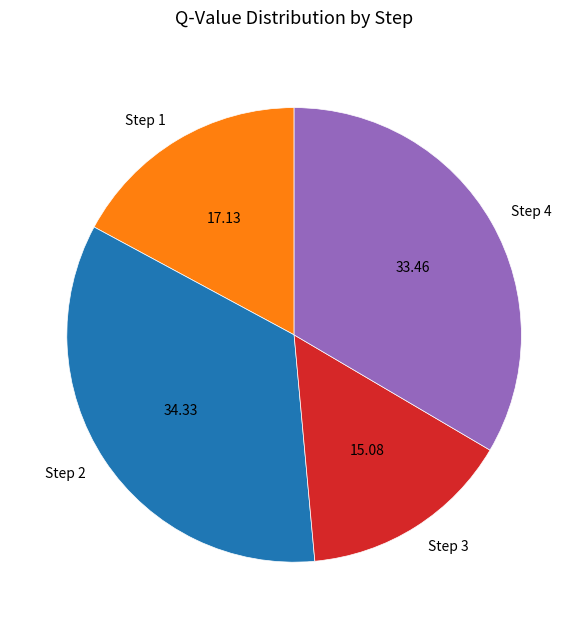

Is the sum of Step 4 and Step 1 greater than half?

Yes